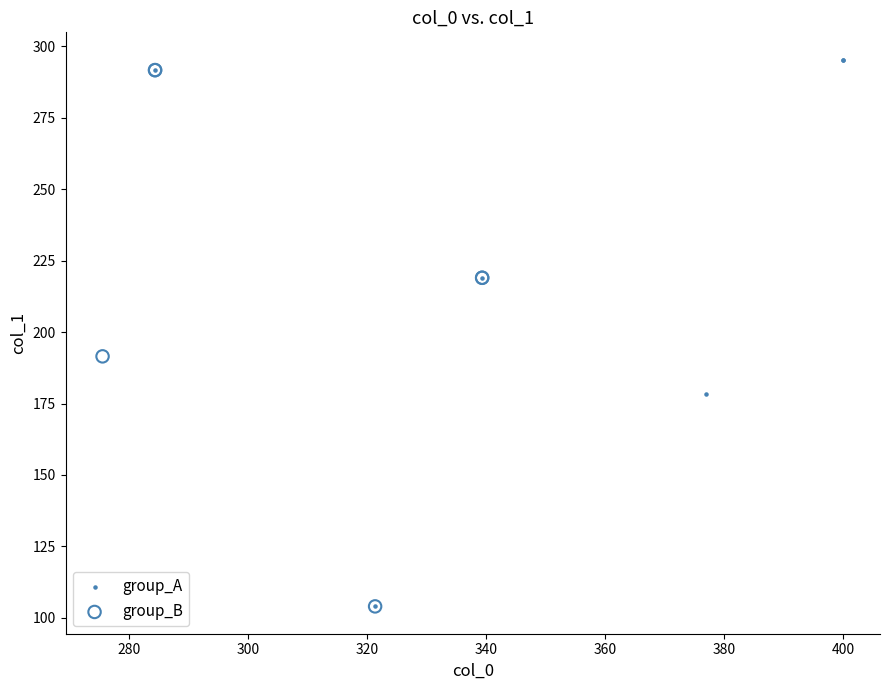

Which series has the widest spread of Y values?

group_A